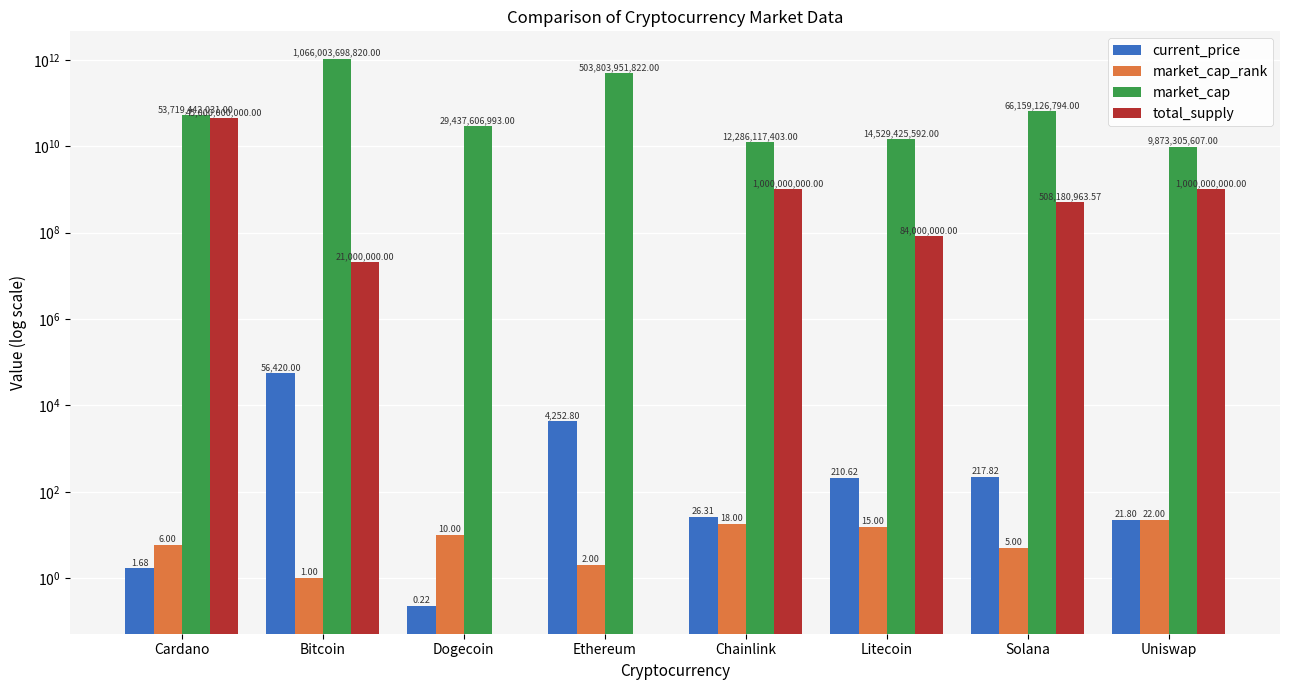

What is the sum of the total_supply values at Dogecoin and Chainlink?

1000000000.0